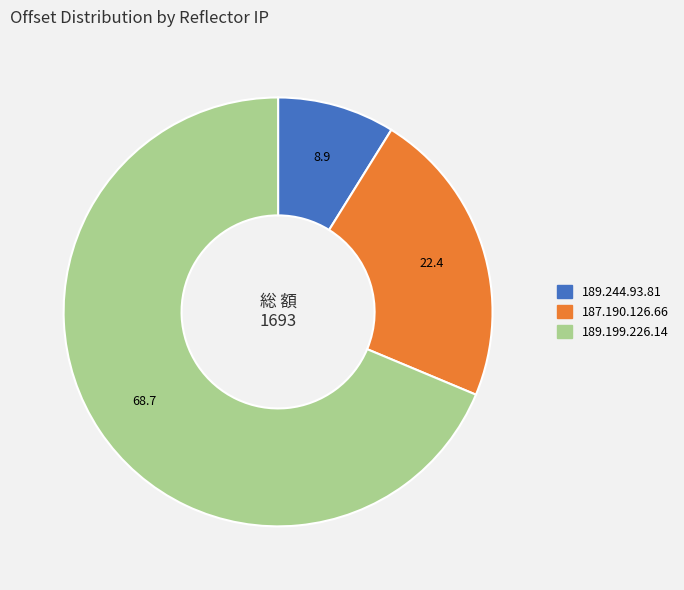

Is the sum of 187.190.126.66 and 189.199.226.14 greater than half?

Yes